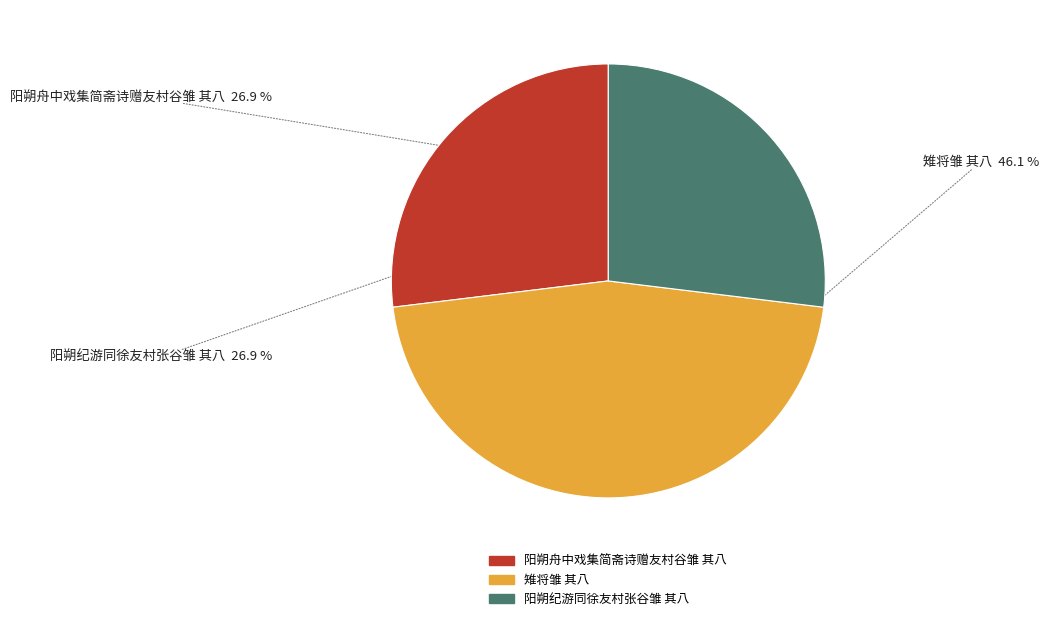

How many slices are in this pie chart?

3